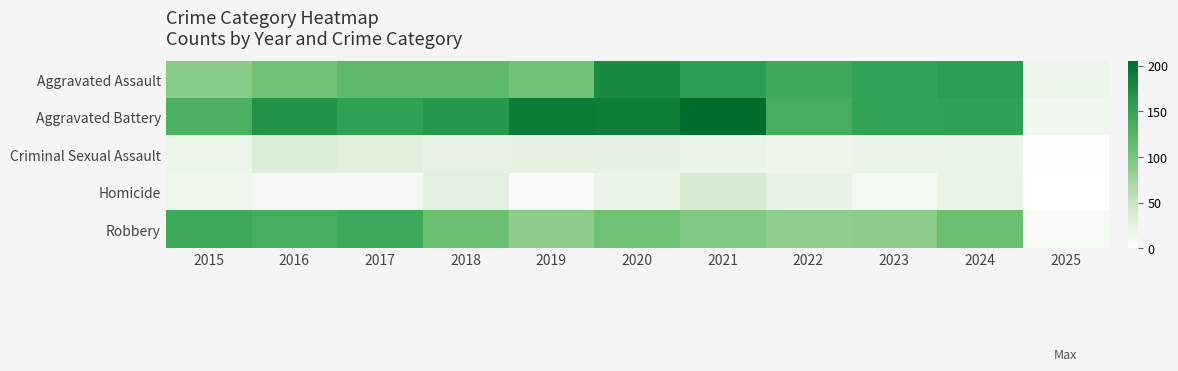

What is the spread (max minus min) of values at 2021?

186